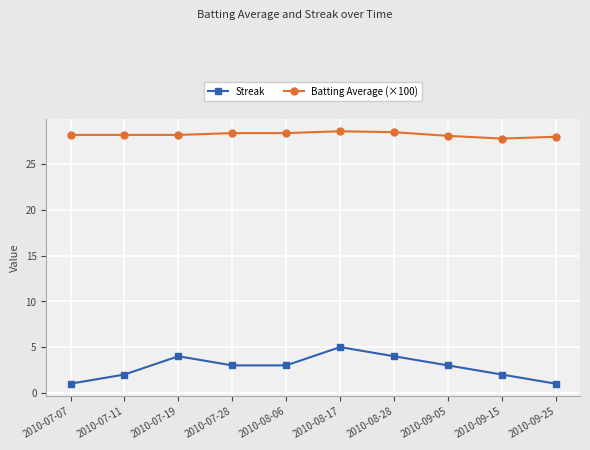

What is the maximum value for Streak?

5.0